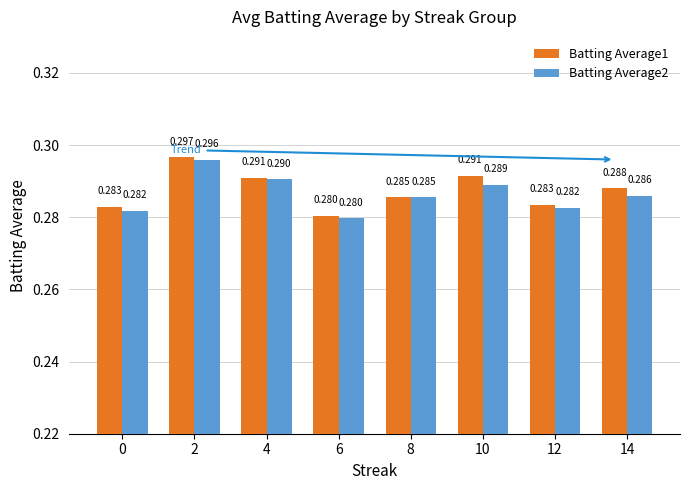

Which series has the widest spread of values?

Batting Average1